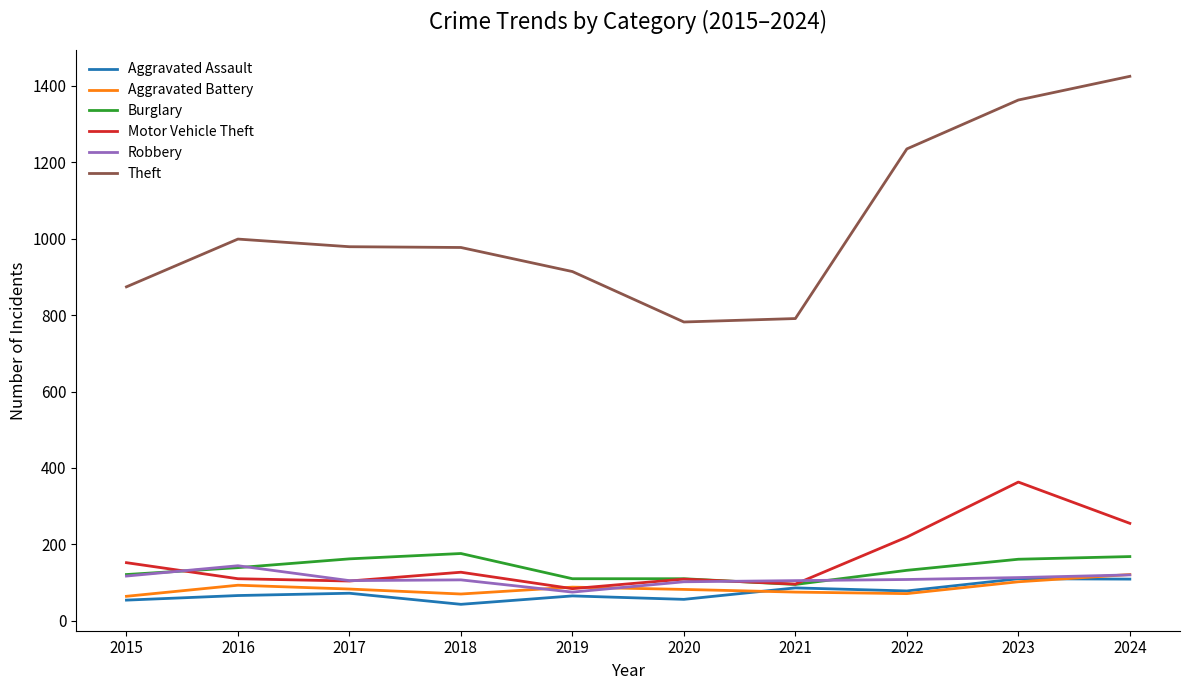

What is the total value across all series at 2019?

1336